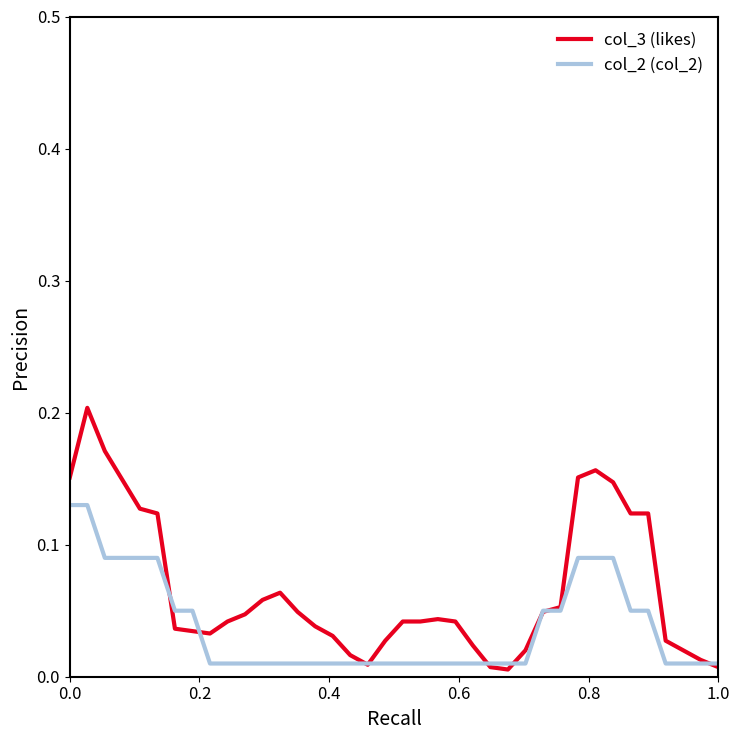

Rank the series by their average value, from lowest to highest.

col_2 (col_2), col_3 (likes)